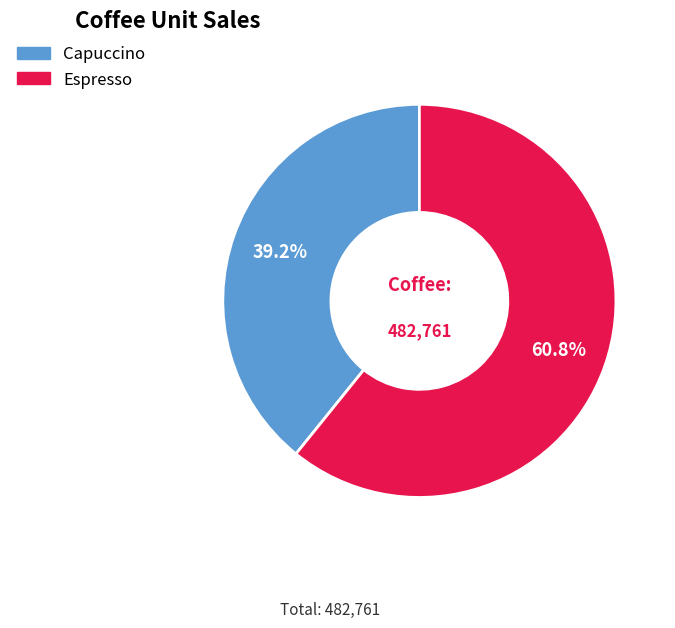

Is there a majority slice in this chart?

Yes